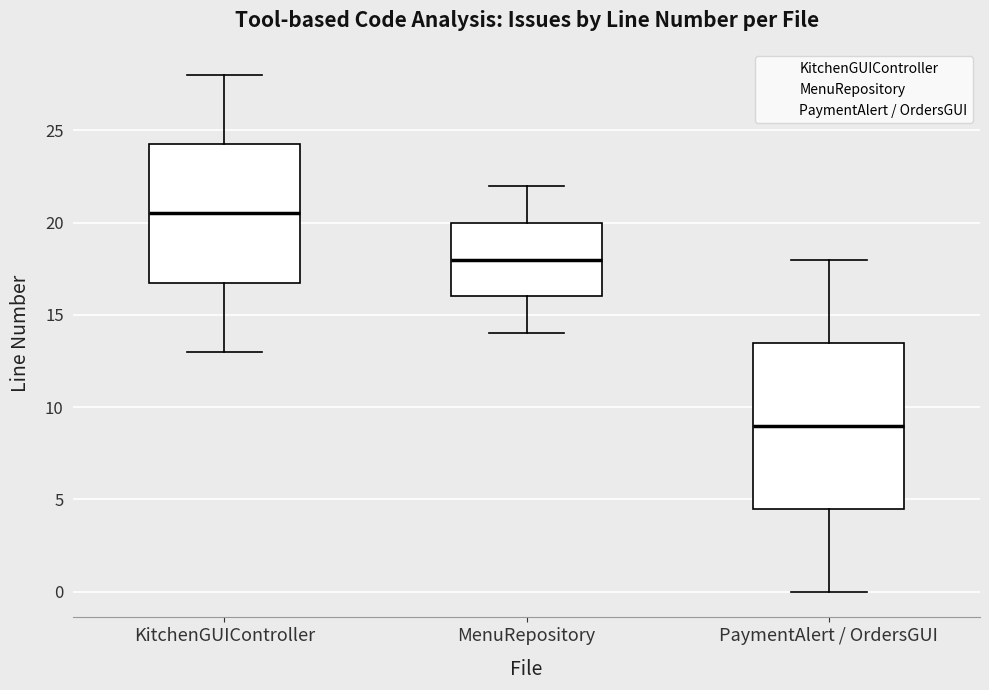

Which box's median line is the highest?

KitchenGUIController